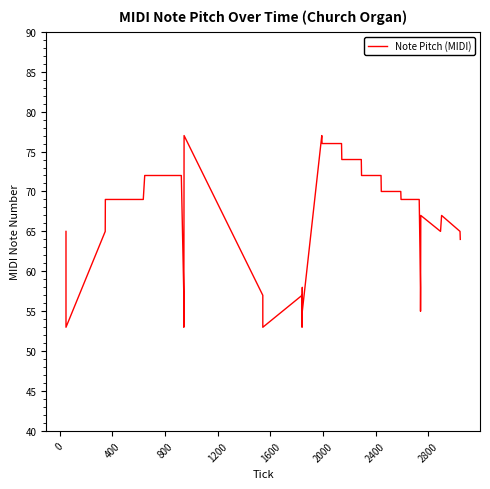

Count the number of data series in this chart.

1